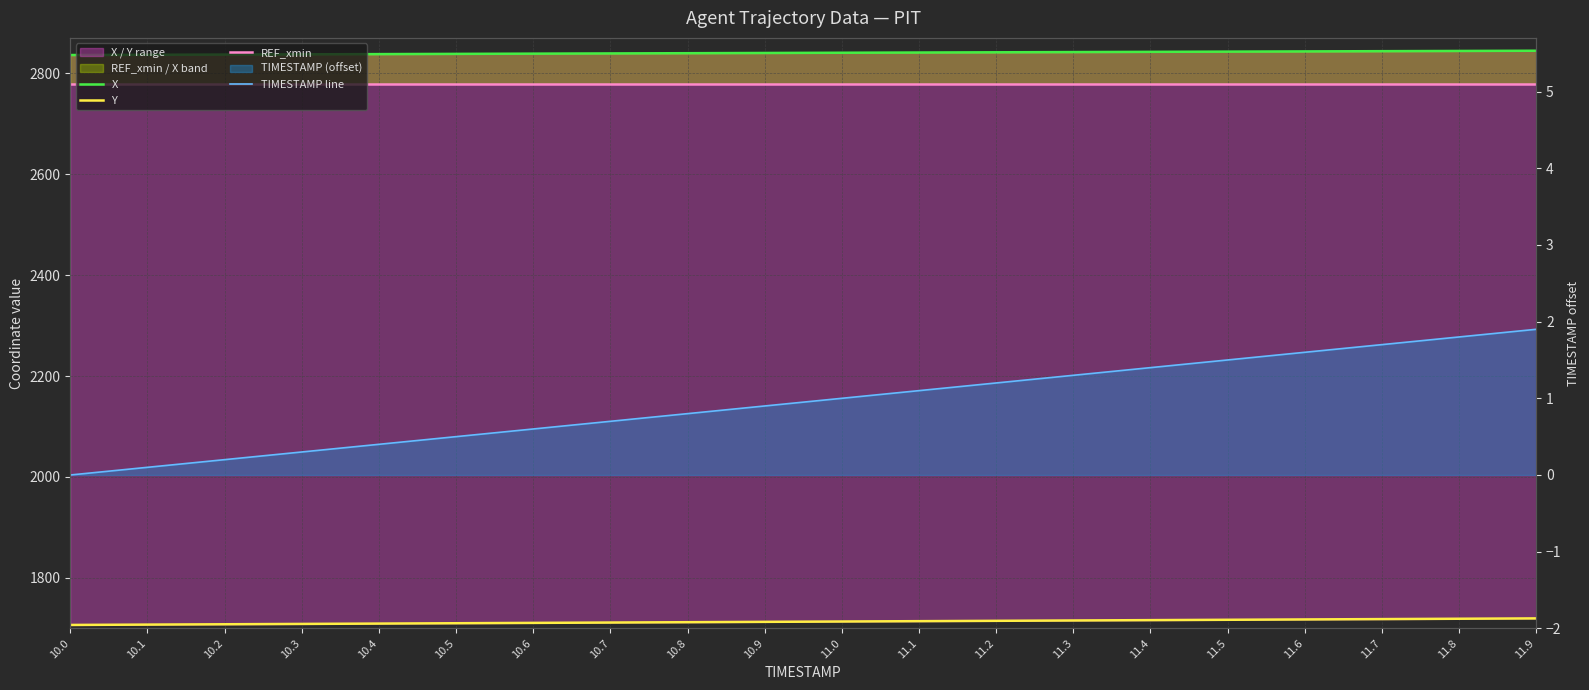

True or false: TIMESTAMP line has more than 1 points higher than both neighbors.

False